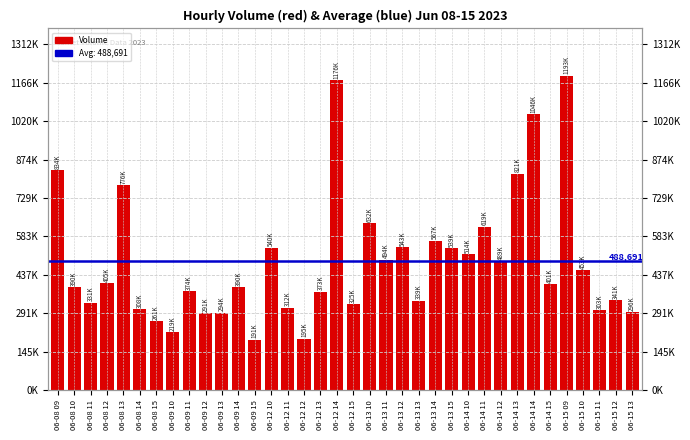

True or false: the data shows 219747 at 06-09 10.

True